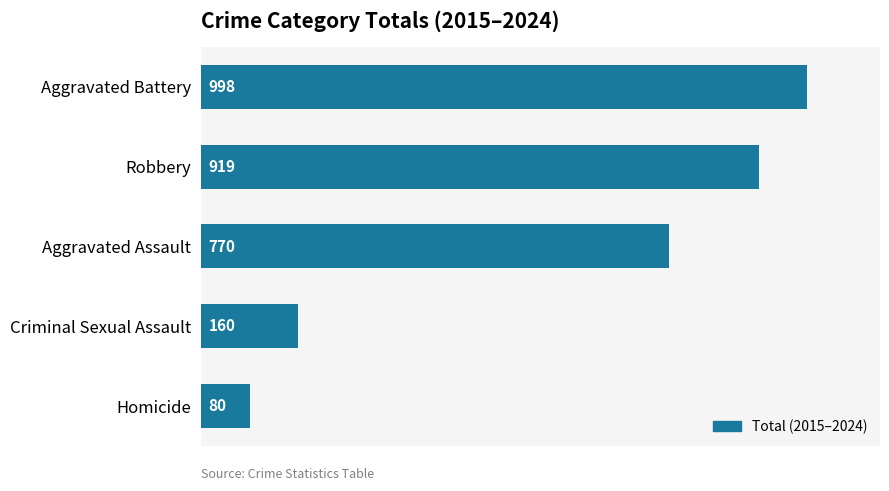

Rank the categories by value from highest to lowest.

Aggravated Battery, Robbery, Aggravated Assault, Criminal Sexual Assault, Homicide